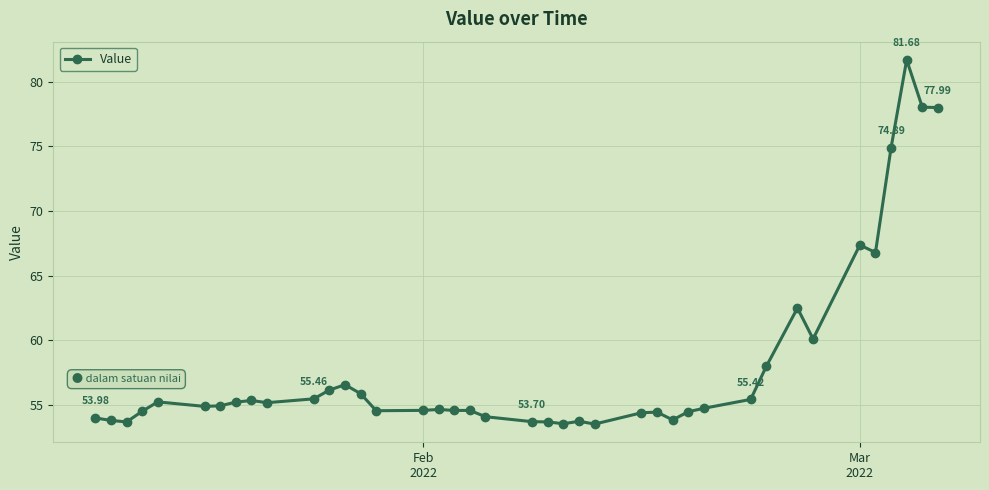

How many categories are shown in the chart?

40